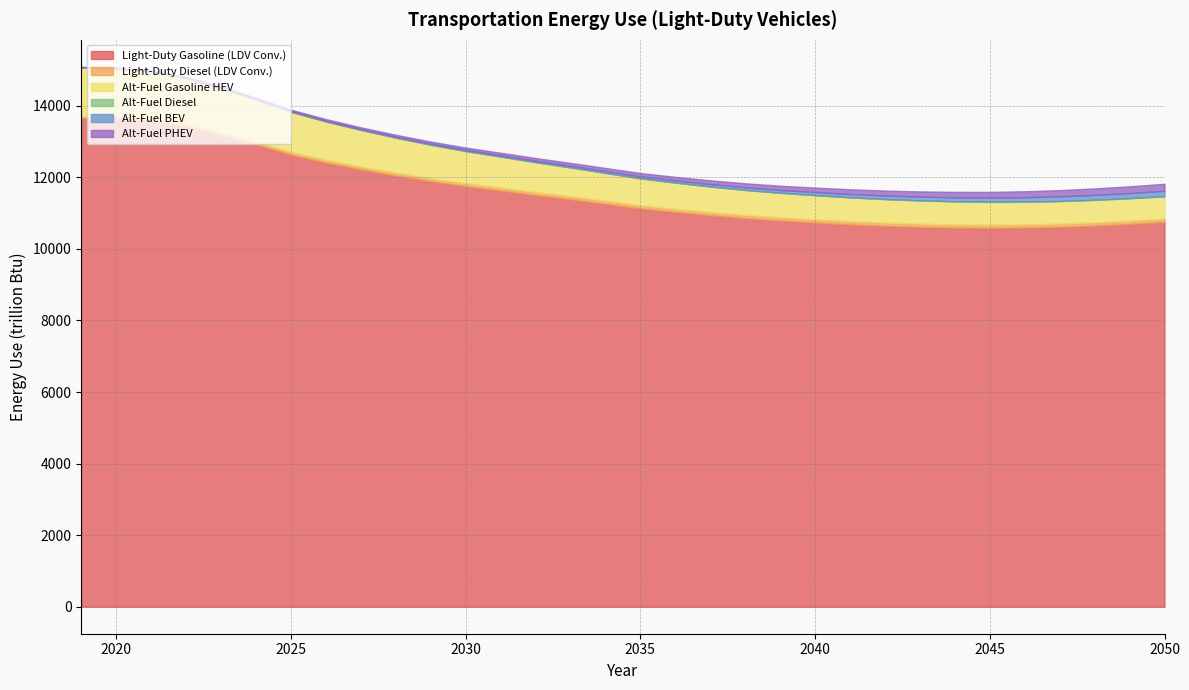

What is the sum of the Light-Duty Gasoline (LDV Conv.) values at 2026 and 2020?

26042.6